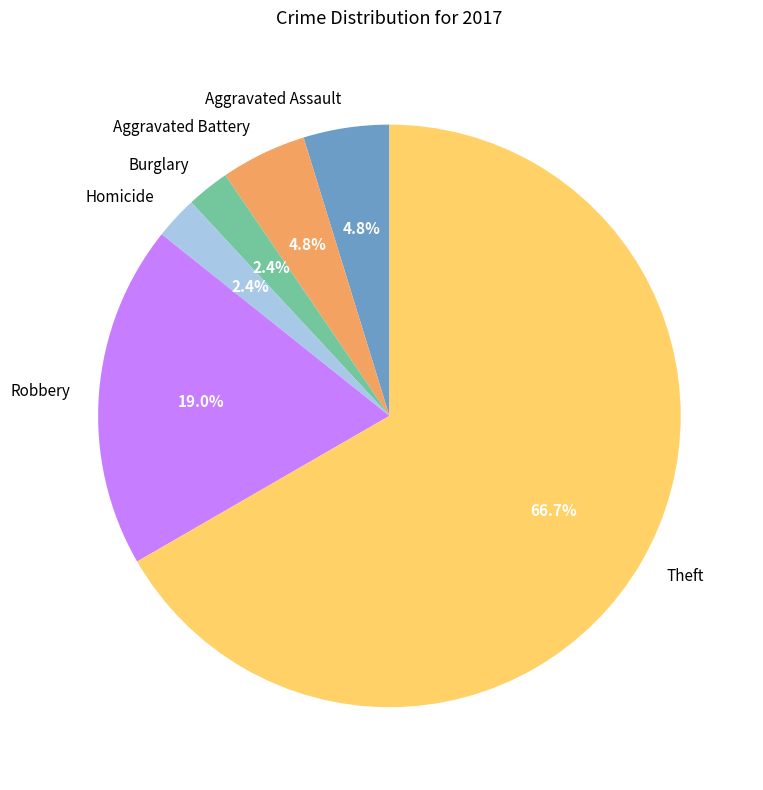

Does any single category account for the majority?

Yes